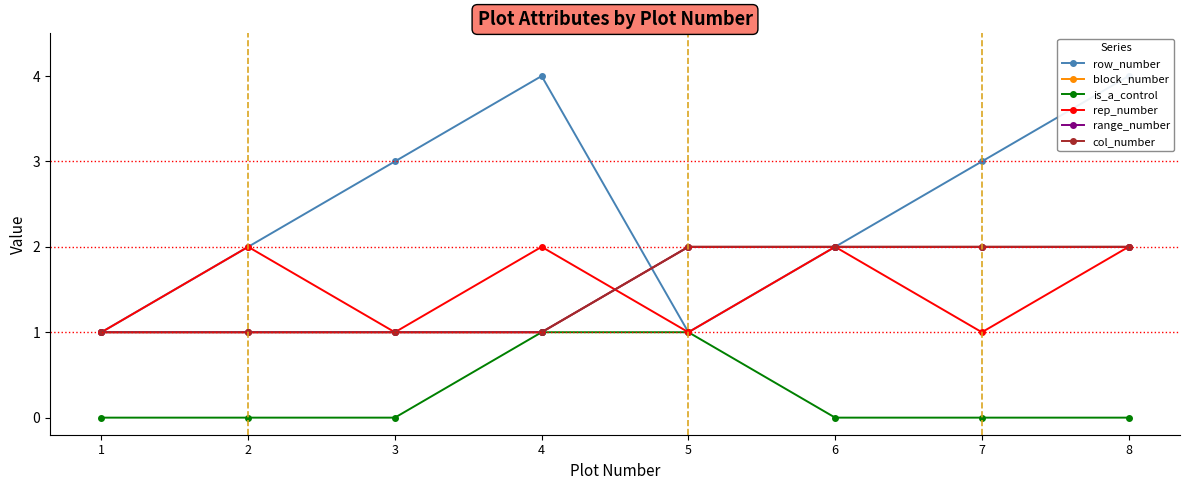

What is the total value across all series at 4?

10